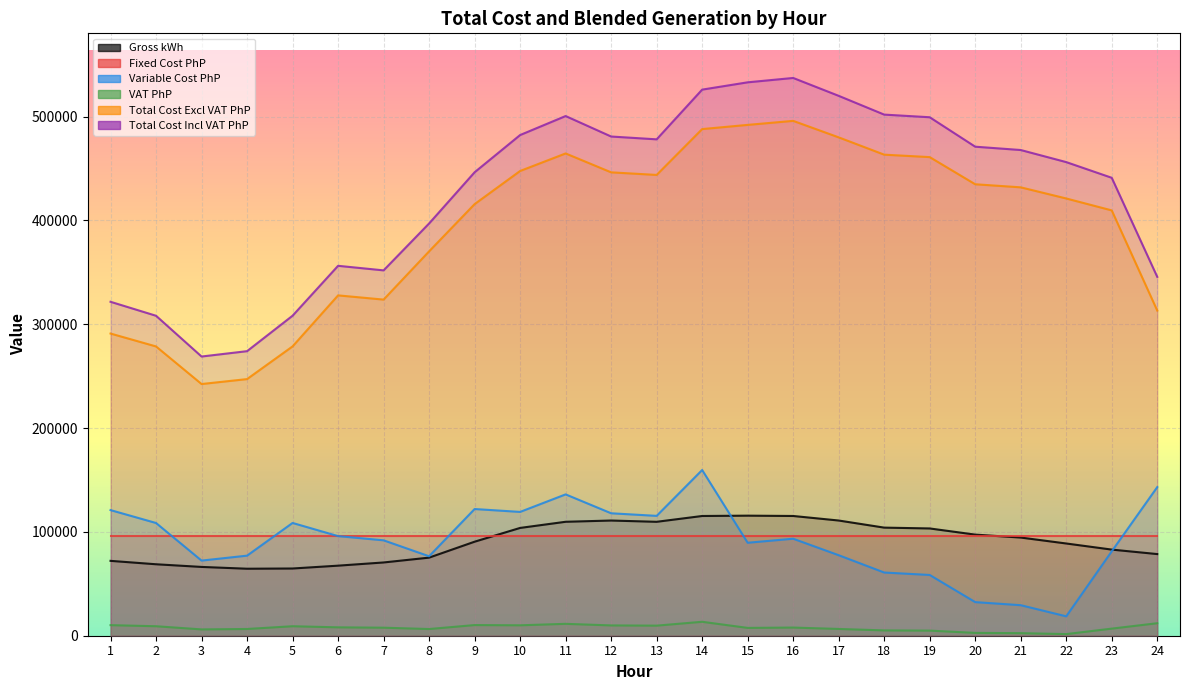

What is the approximate value of Variable Cost PhP at 10?

119258.2